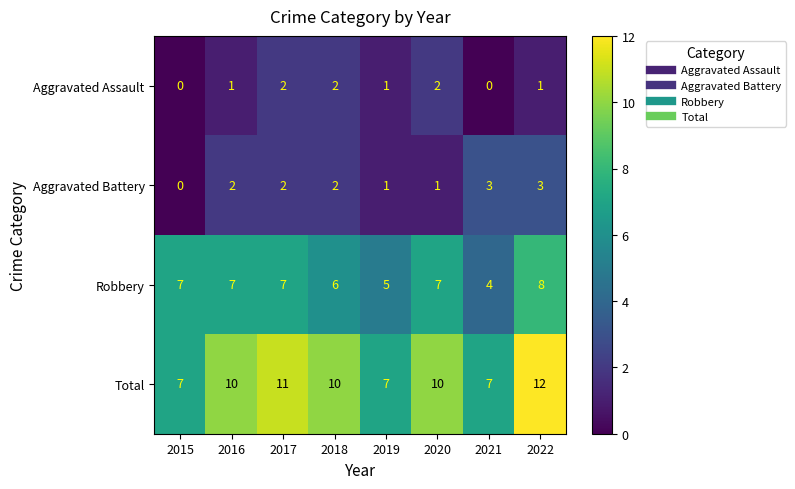

Which series has the largest range (max minus min)?

Total